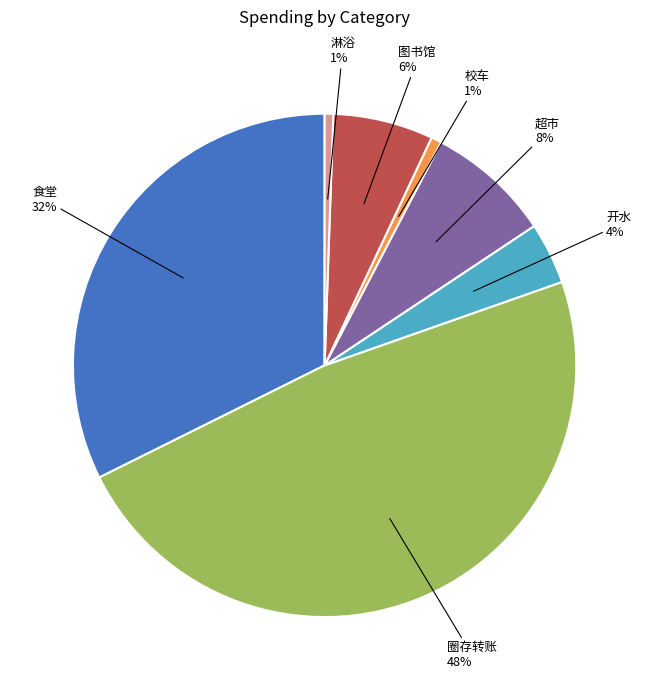

Which has a higher value, 超市 or 图书馆?

超市